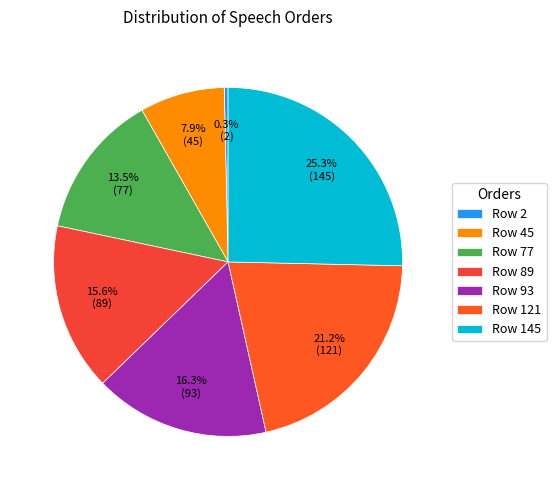

Is Row 145 the majority of the pie?

No